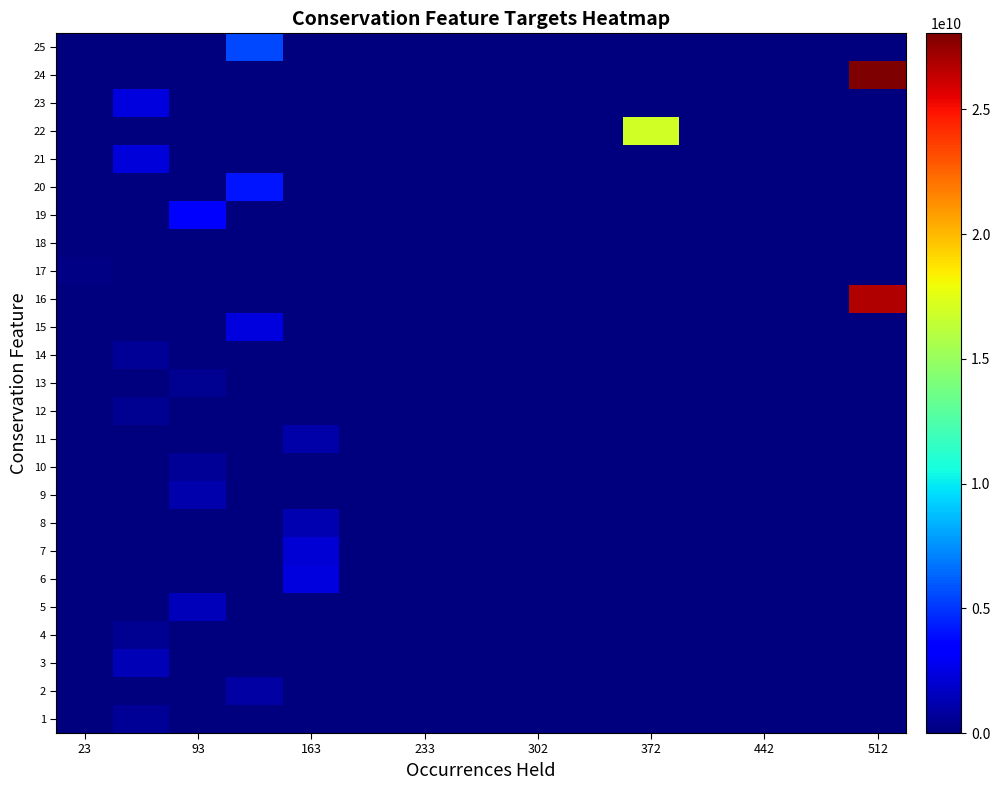

At how many categories does at least one series exceed 5390904086?

3